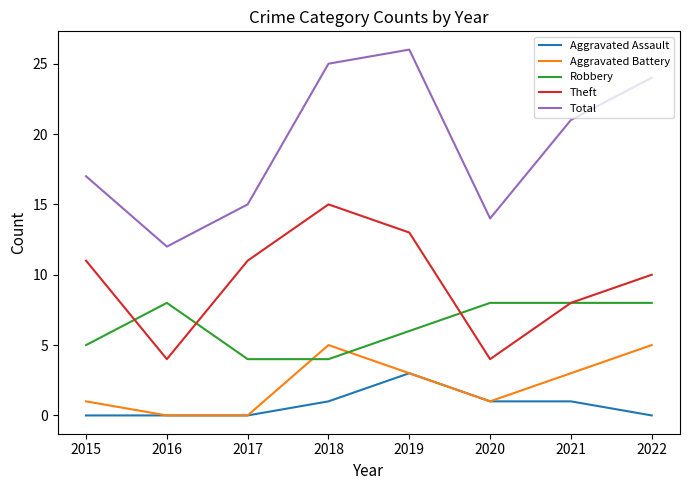

Reading left to right, list all the values displayed in this chart.

Aggravated Assault: 0	0	0	1	3	1	1	0
Aggravated Battery: 1	0	0	5	3	1	3	5
Robbery: 5	8	4	4	6	8	8	8
Theft: 11	4	11	15	13	4	8	10
Total: 17	12	15	25	26	14	21	24